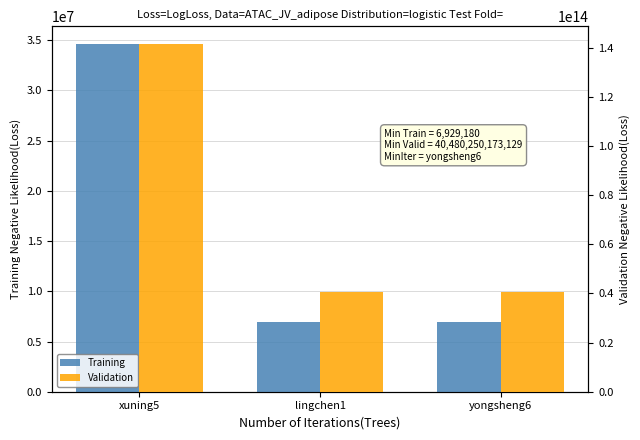

What is the total value across all series at yongsheng6?

40480257102309